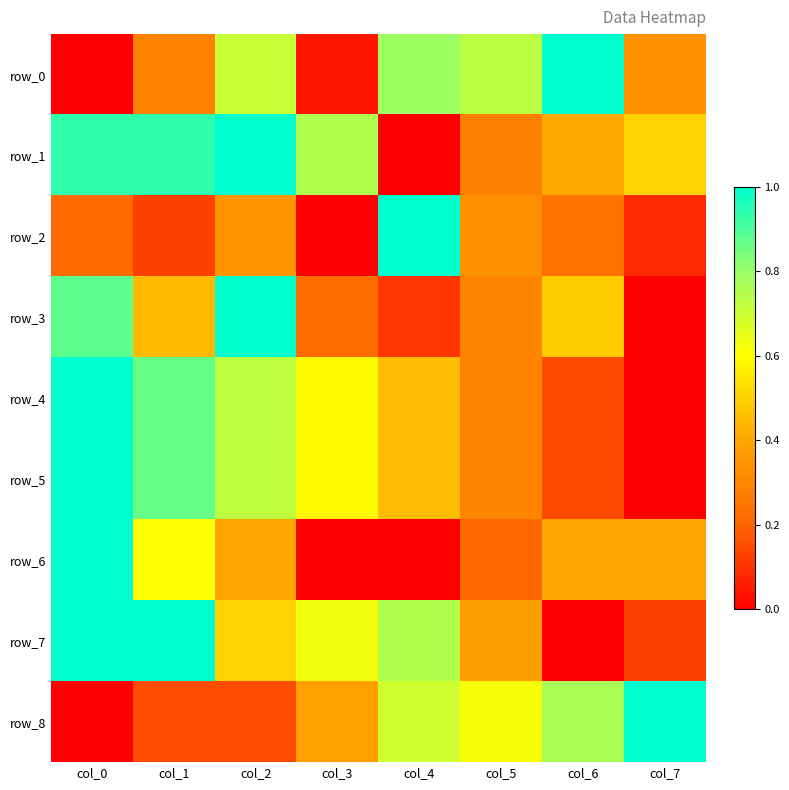

What is the sum of all row_5 values?

4.1